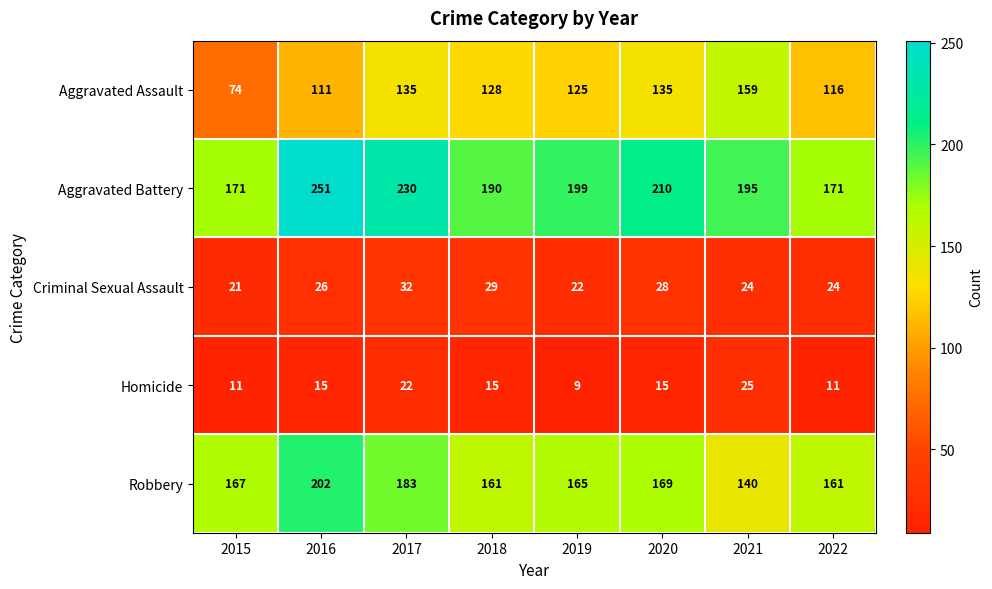

At how many categories does at least one series exceed 117?

8